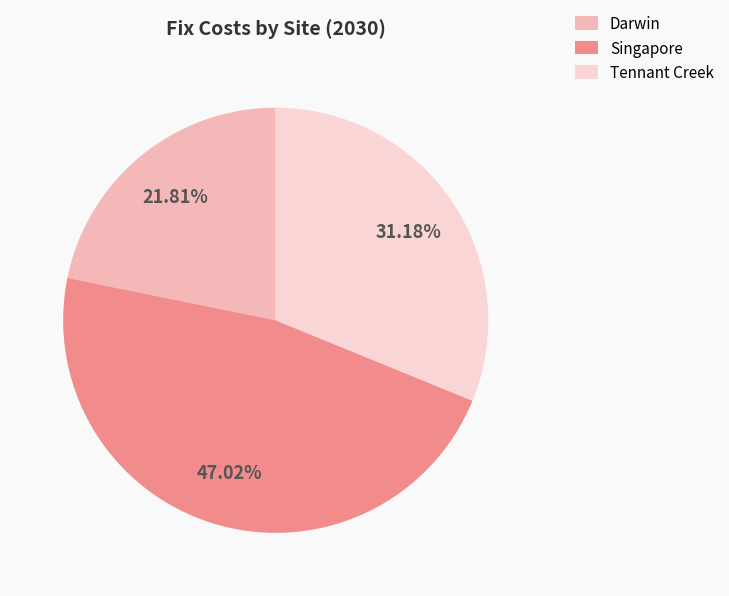

To the nearest percent, what portion does Tennant Creek represent?

31%